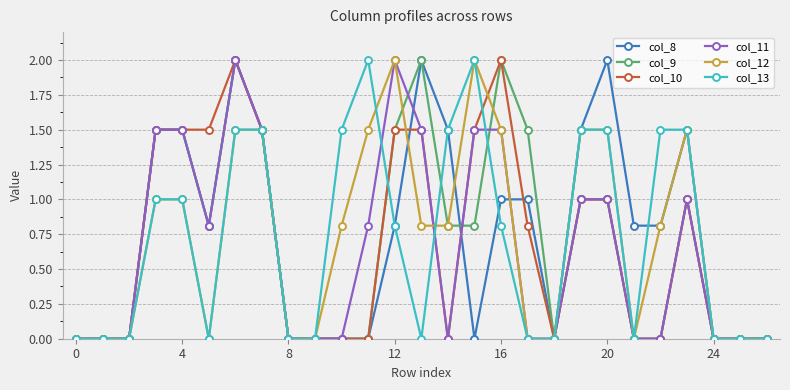

What is the value of the col_9 point at the 13th from the left?

1.5